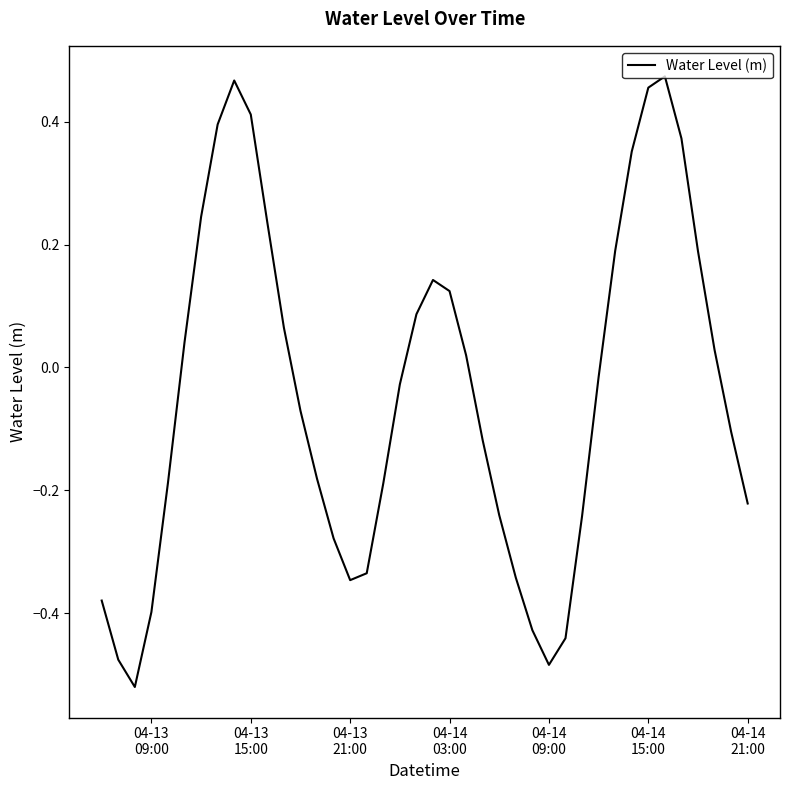

What is the difference between the maximum and minimum values?

1.0